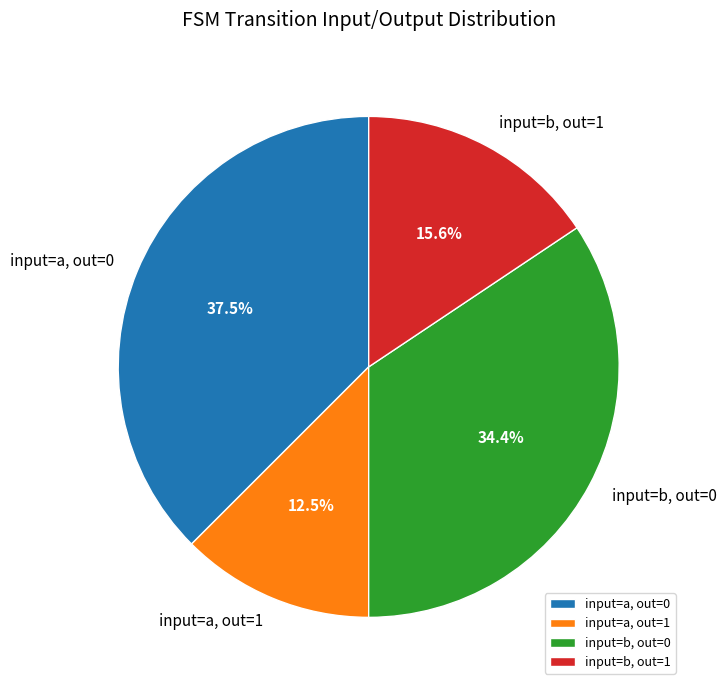

Which has a higher value, input=a, out=1 or input=b, out=1?

input=b, out=1